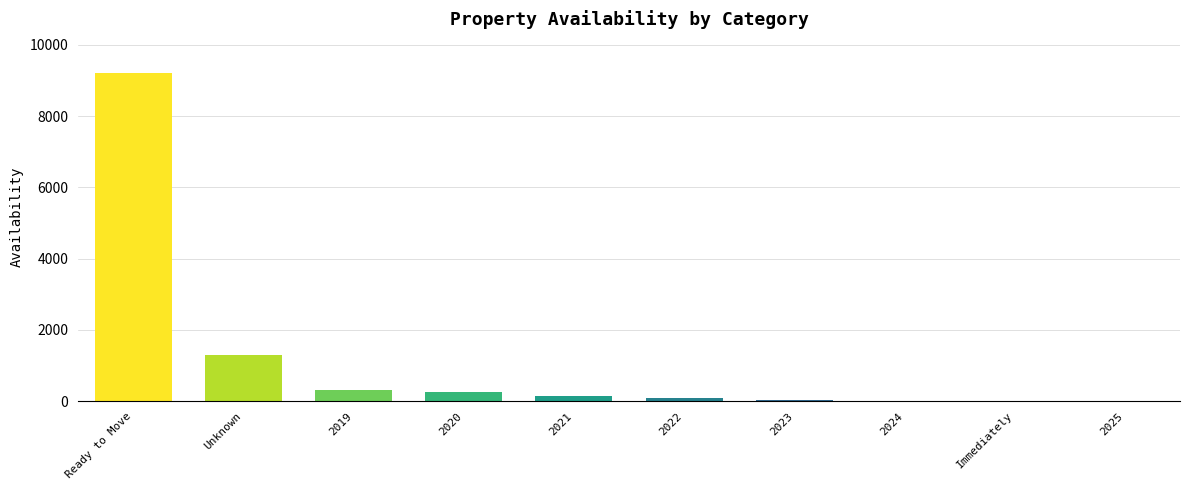

How many categories are shown in the chart?

10